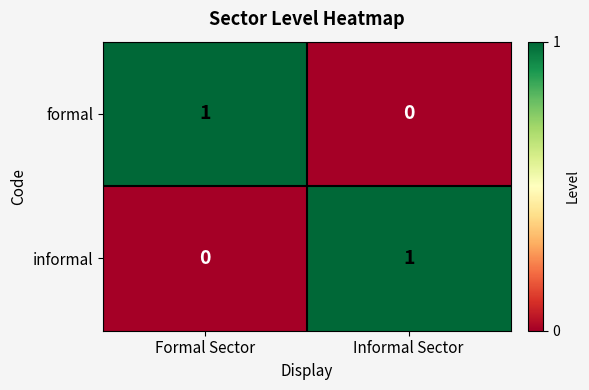

Reading right to left, extract all data points from this chart.

formal: 0	1
informal: 1	0